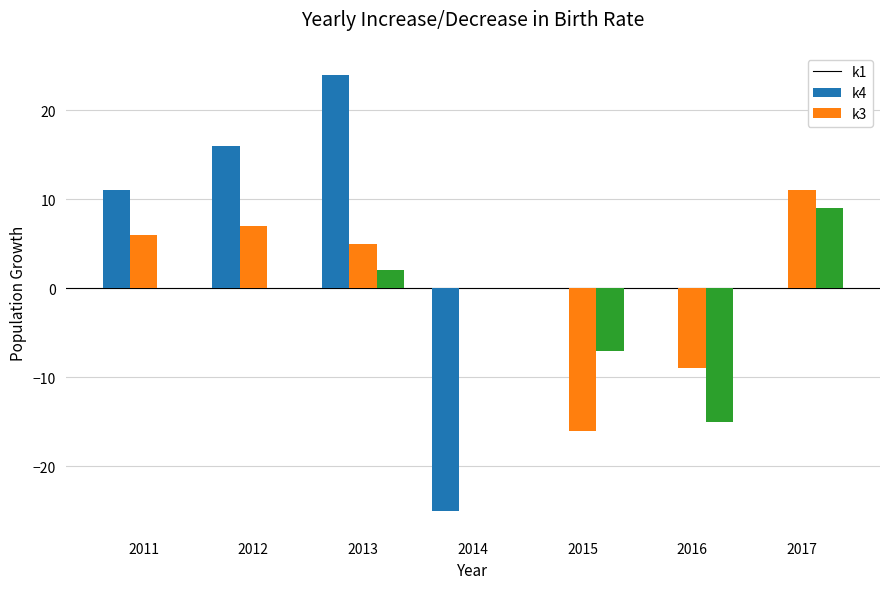

What is the difference between the k3 values at 2015 and 2012?

7